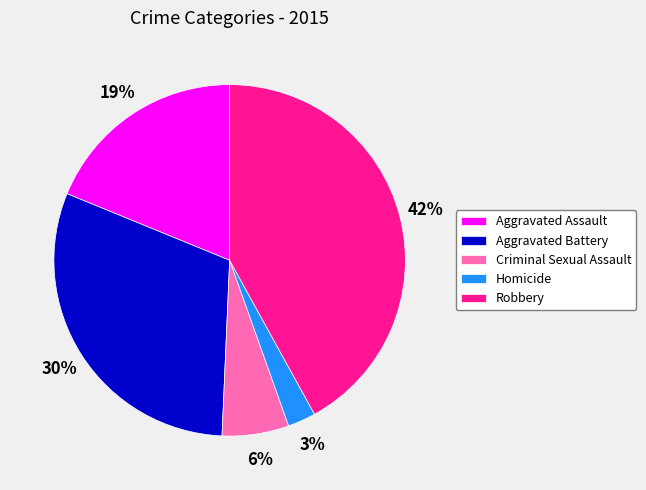

Is Aggravated Battery the majority of the pie?

No